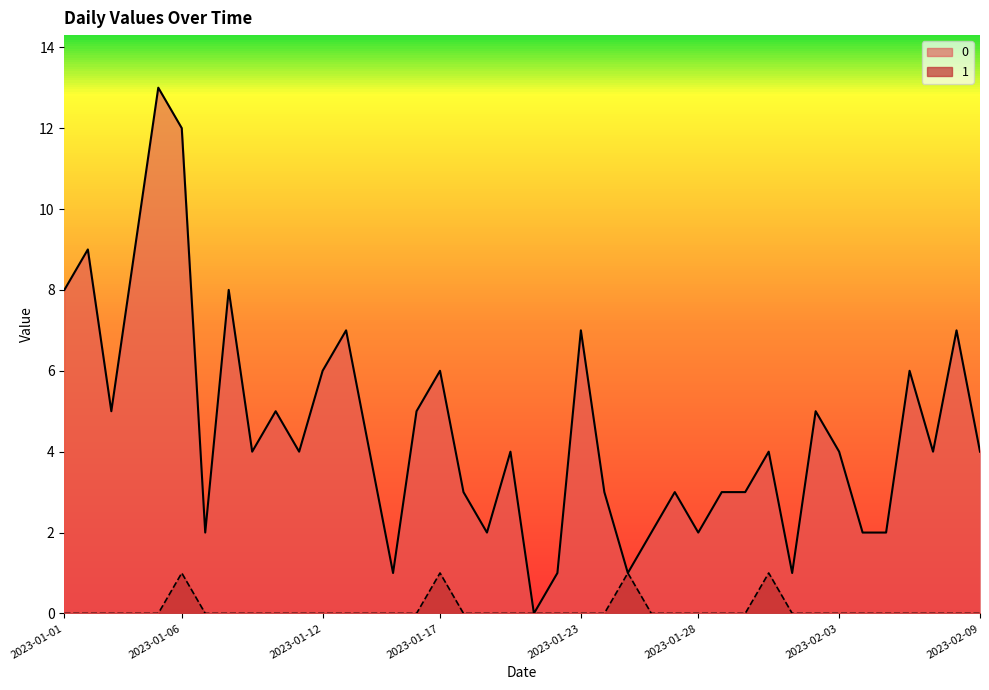

True or false: 1 and 0 intersect in this chart.

False